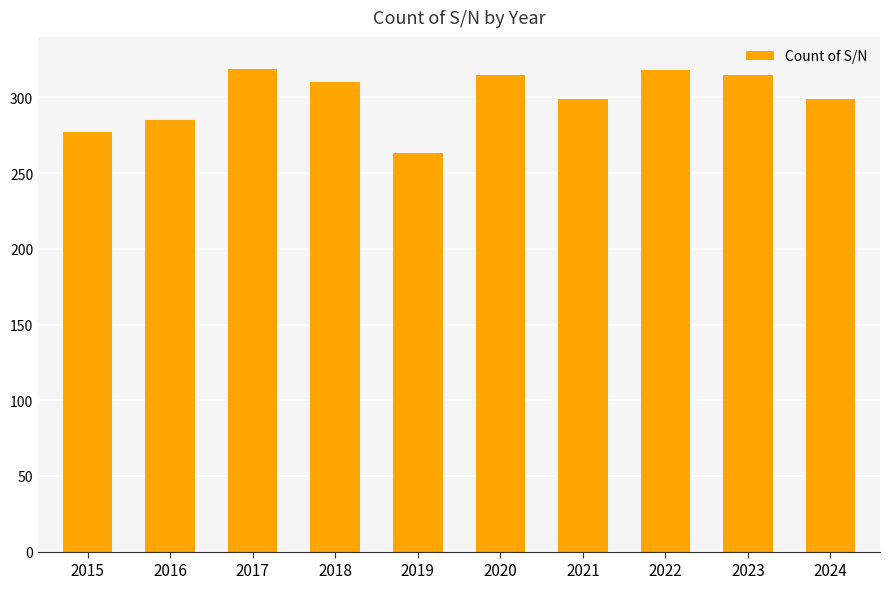

True or false: the data shows 427 at 2019.

False